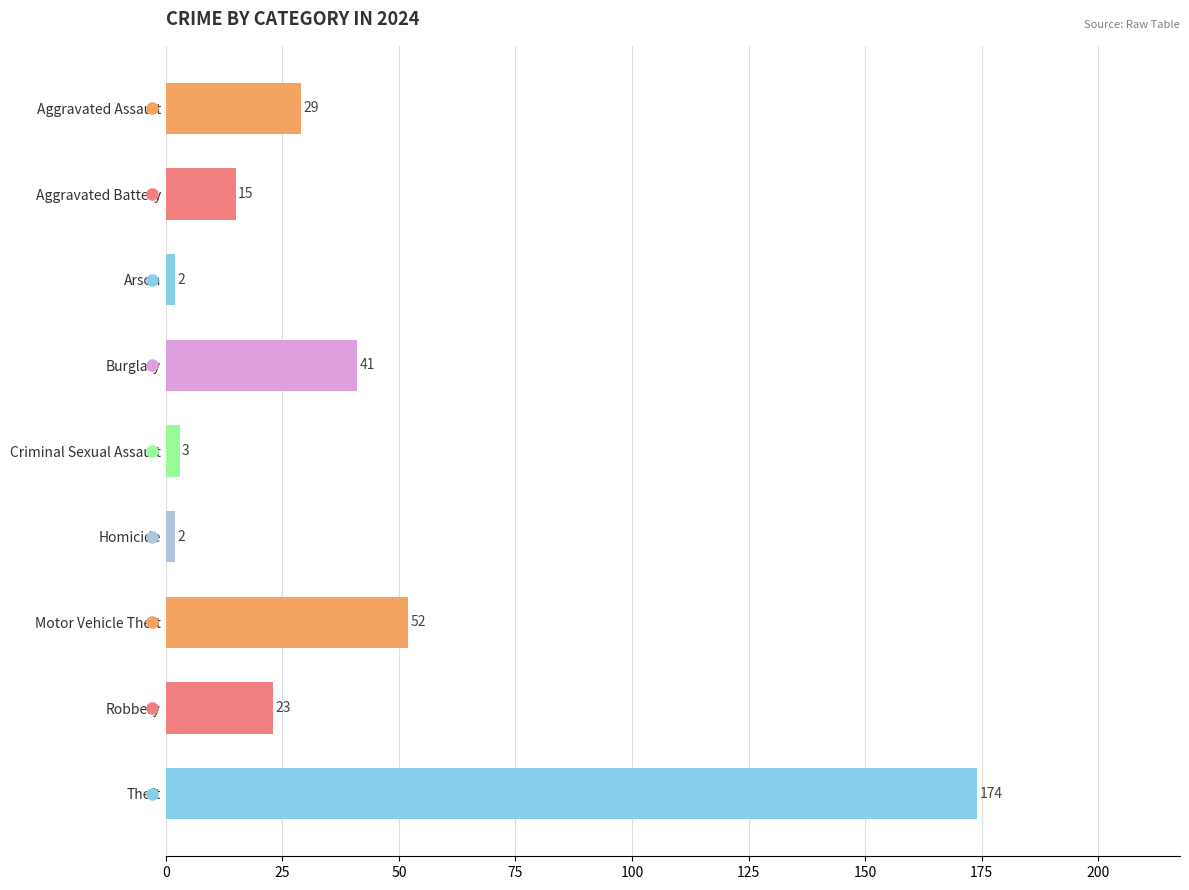

At which label is the value closest to 88?

Motor Vehicle Theft